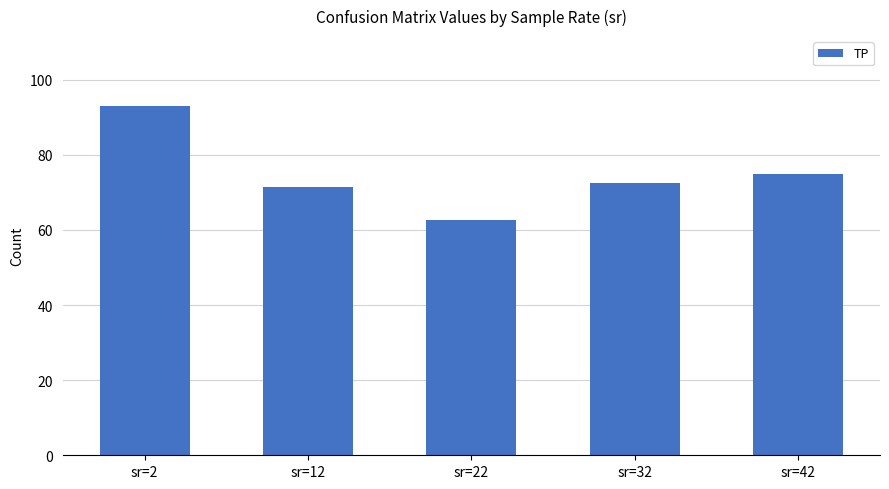

The chart shows a value of 42.8 at sr=12. True or false?

False